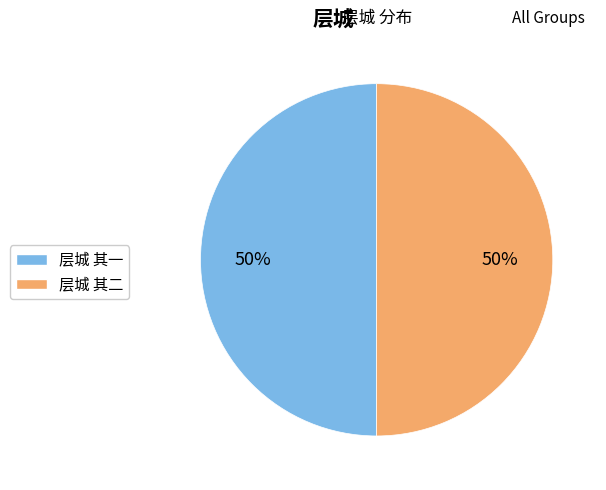

What percentage is the 层城 其二 slice, to the nearest percent?

50%